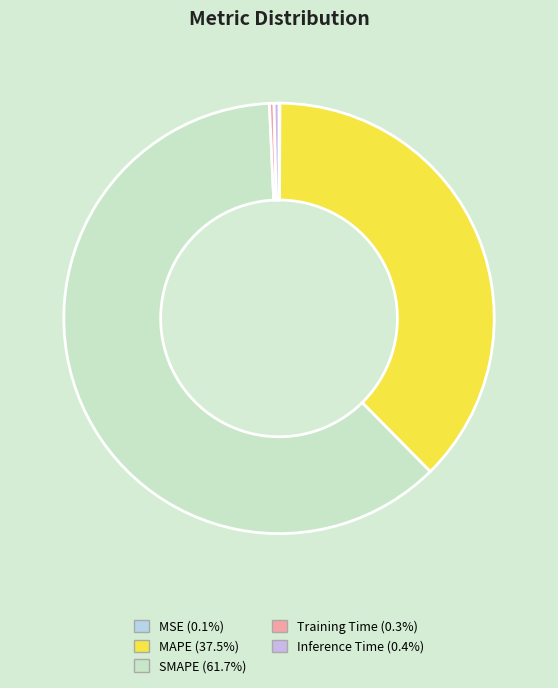

To the nearest percent, what is the difference between the MAPE and MSE slice percentages?

37%